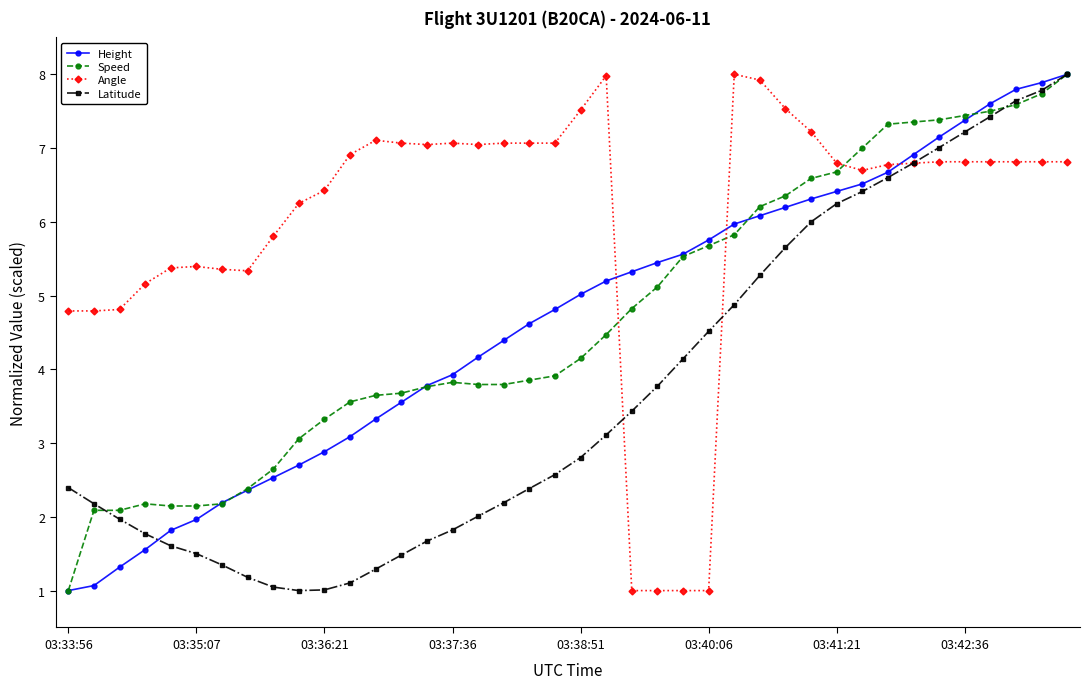

How many intersections are there between Angle and Height?

3